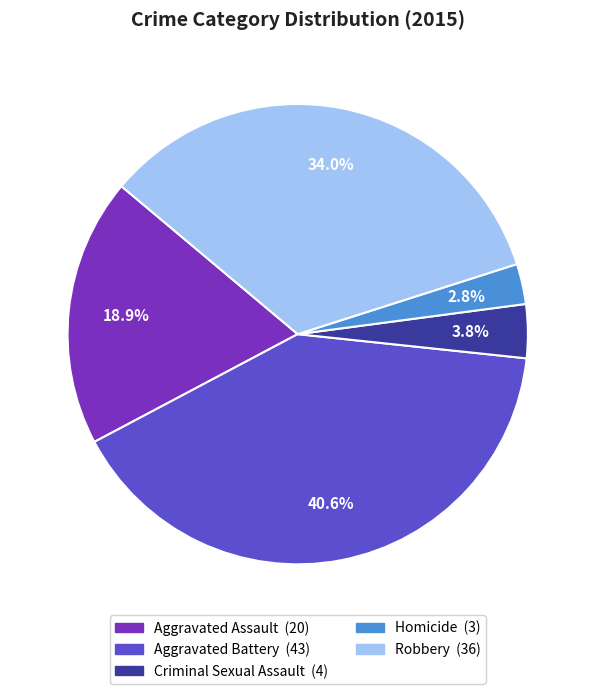

Is there a majority slice in this chart?

No